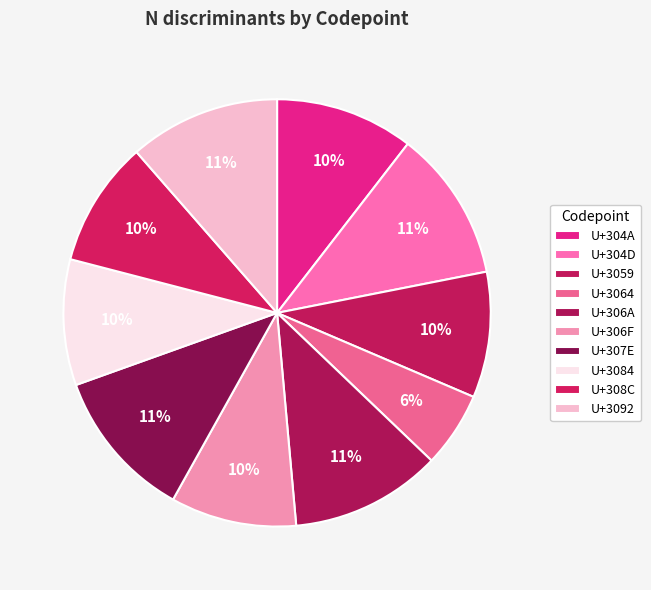

To the nearest percent, what portion does U+307E represent?

11%